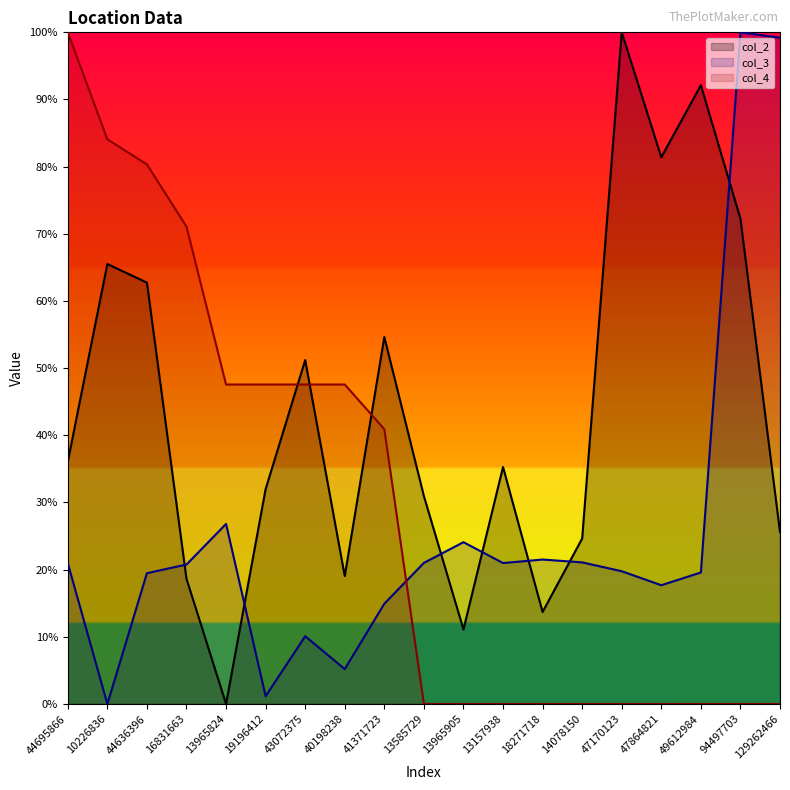

Is the value of col_2 at 44695866 greater than the value of col_4 at 41371723?

No